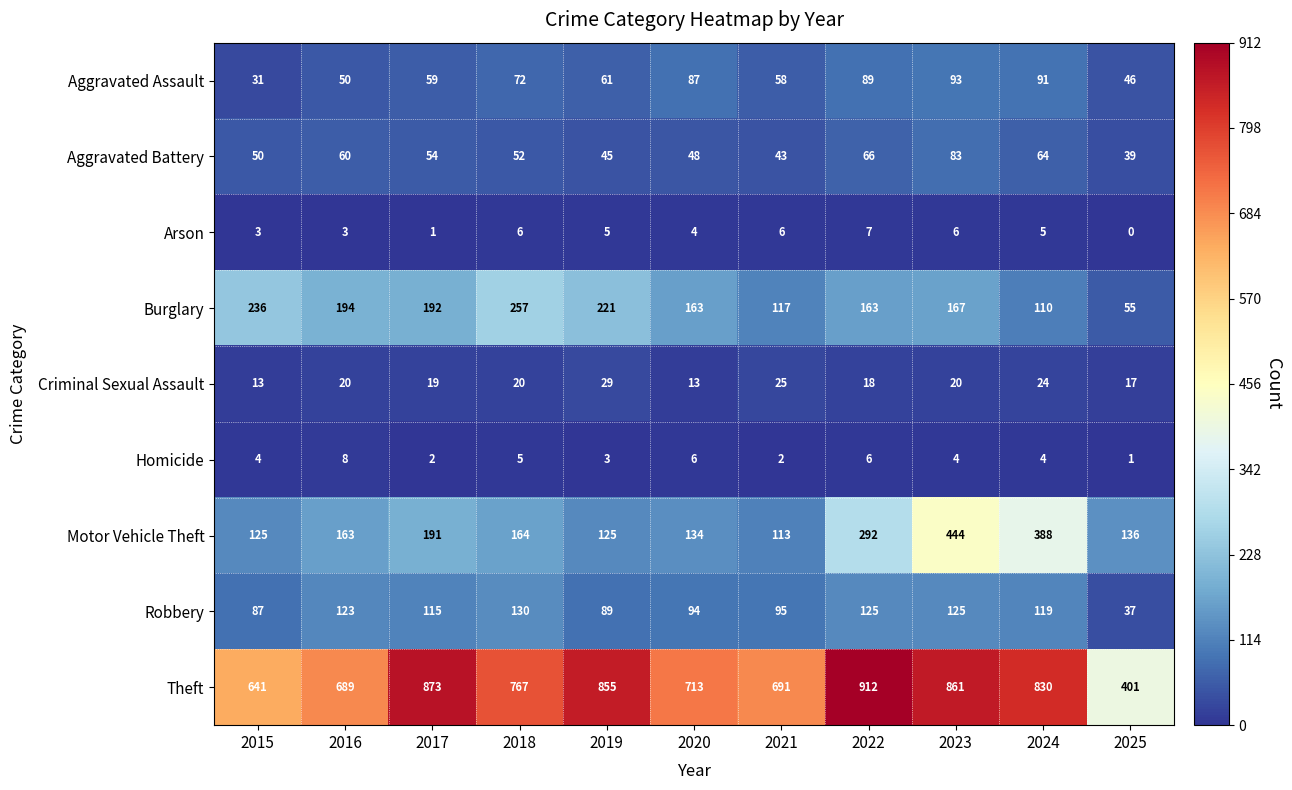

What is the highest value of the Homicide series?

8